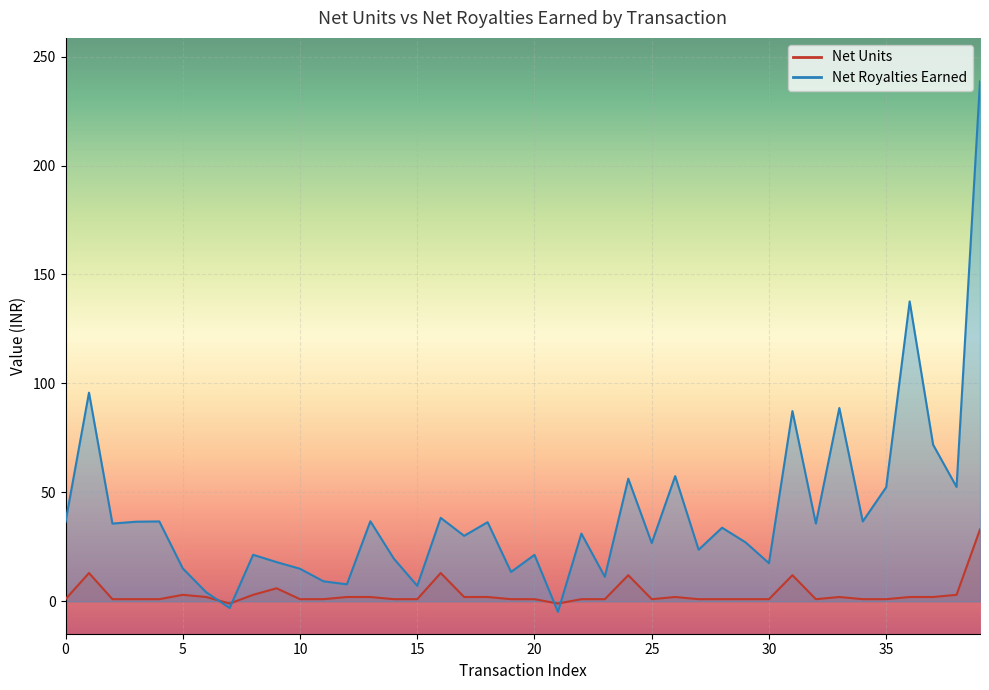

How many values in the Net Units series exceed 1?

18